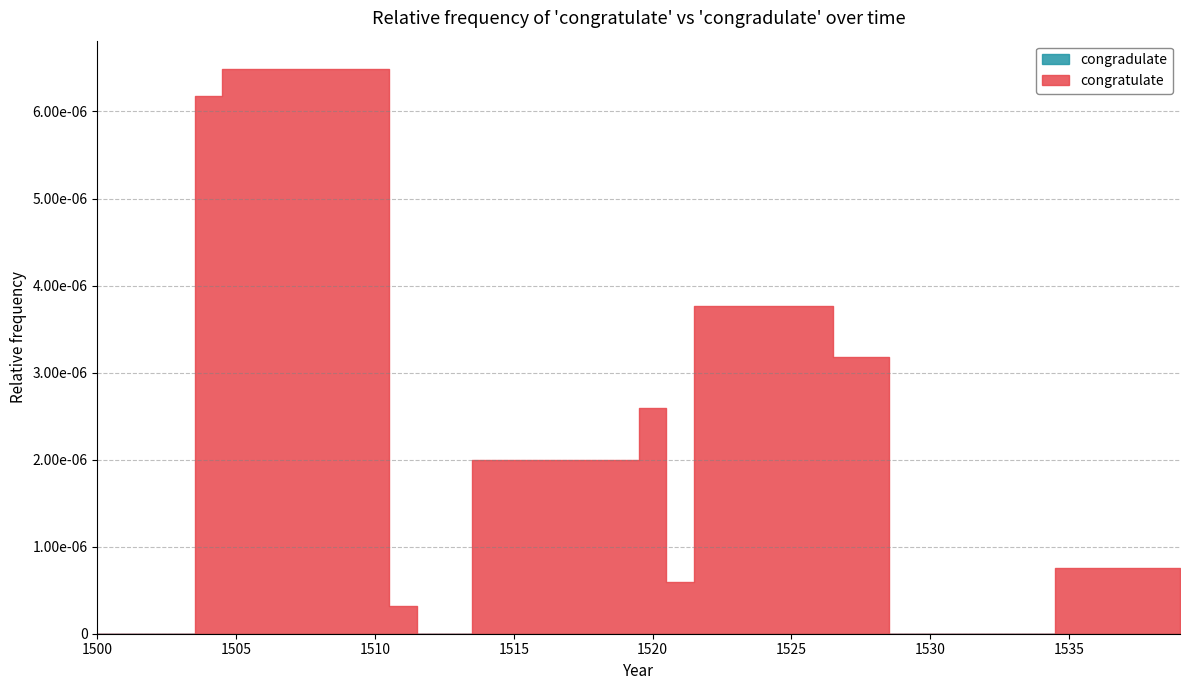

At which category is the sum across all series the highest?

1505